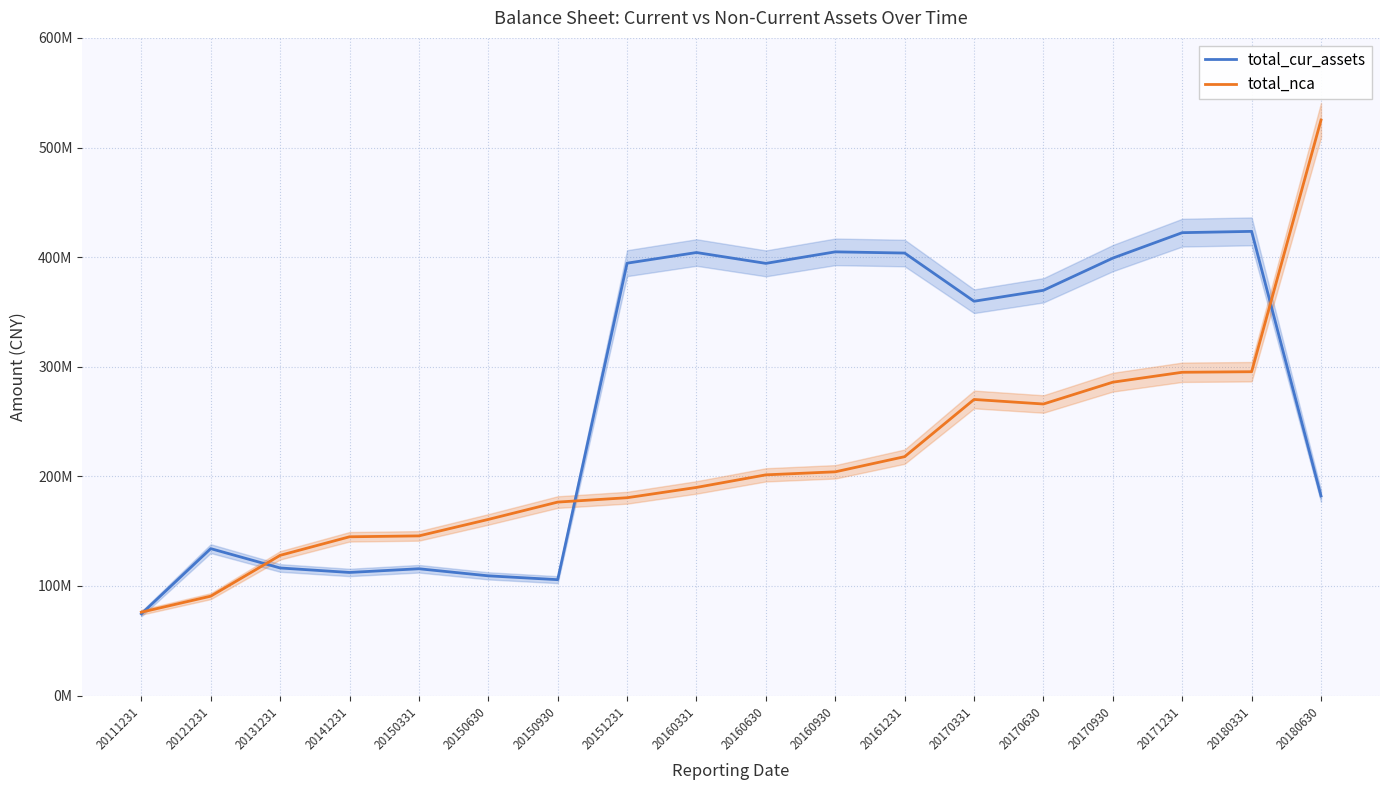

Rank the series by their maximum value, from lowest to highest.

total_cur_assets, total_nca